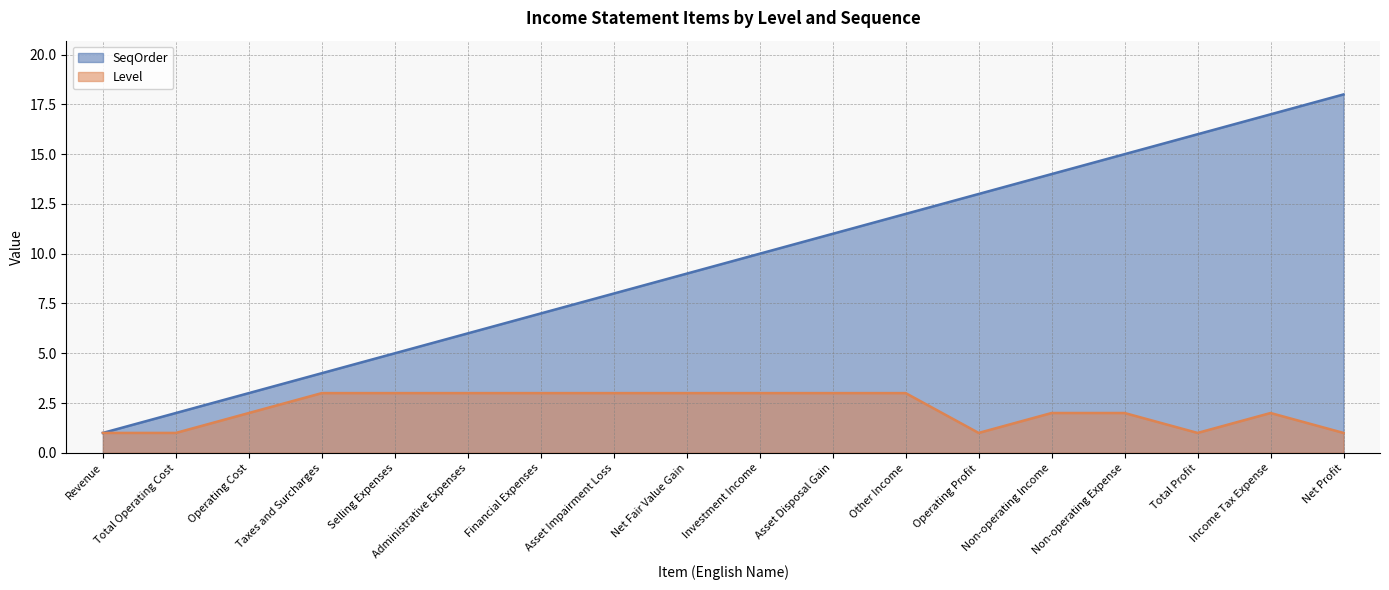

What position from the left is Asset Impairment Loss?

8